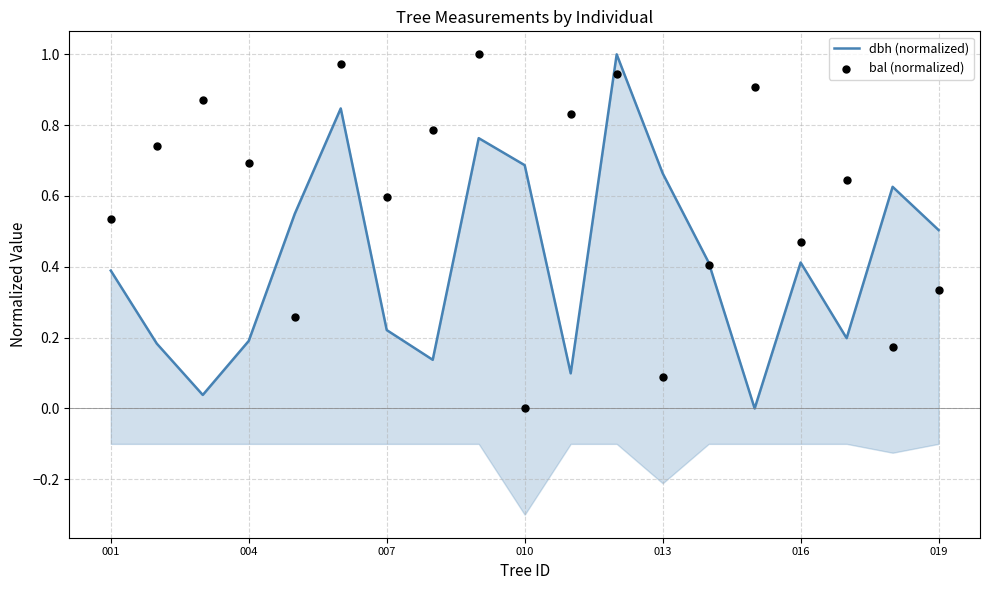

Which series contains the highest Y value?

dbh (normalized)